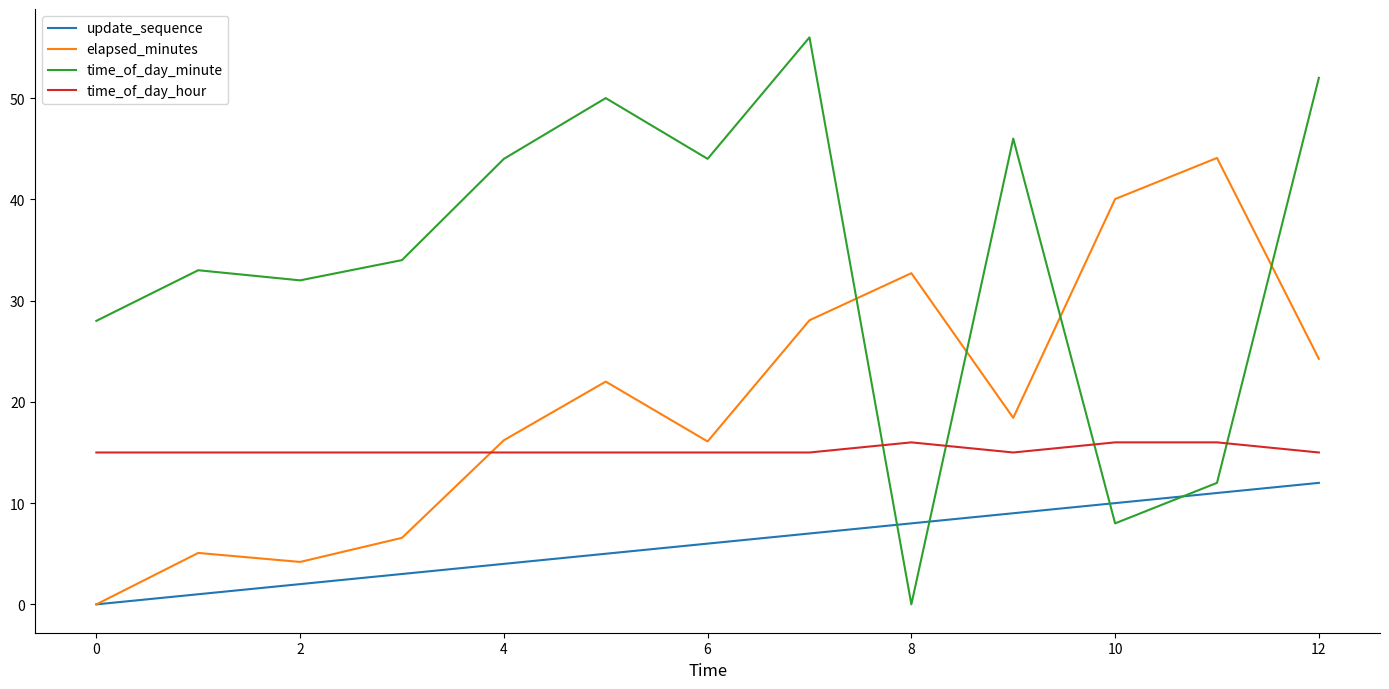

What are all the series names shown in the legend?

update_sequence, elapsed_minutes, time_of_day_minute, time_of_day_hour